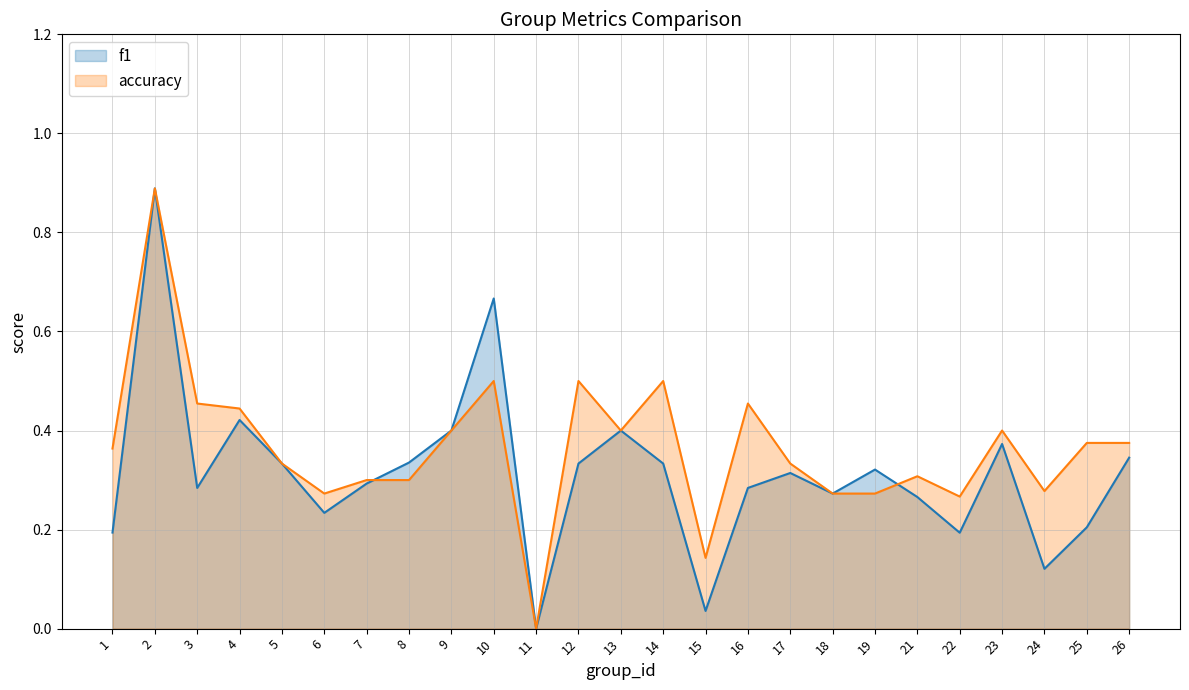

Is the value of f1 at 5 greater than the value of accuracy at 14?

No